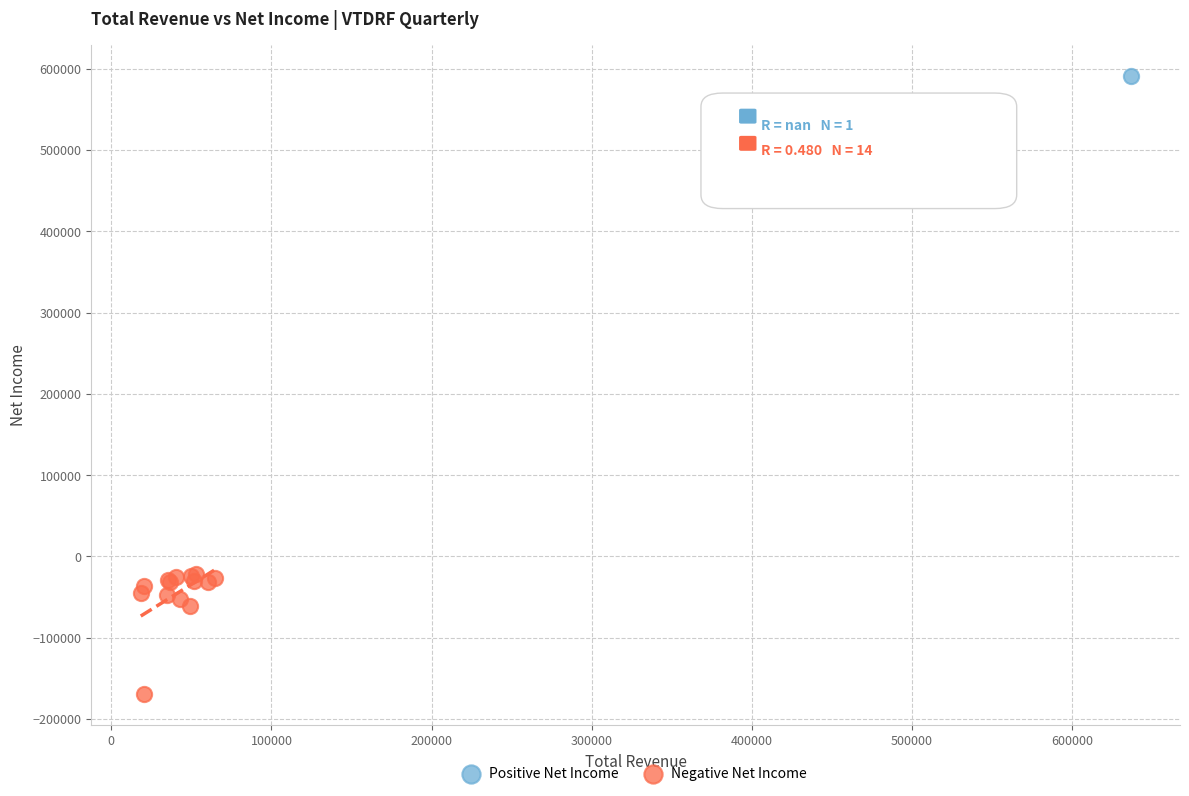

What are all the series names shown in the legend?

Positive Net Income, Negative Net Income